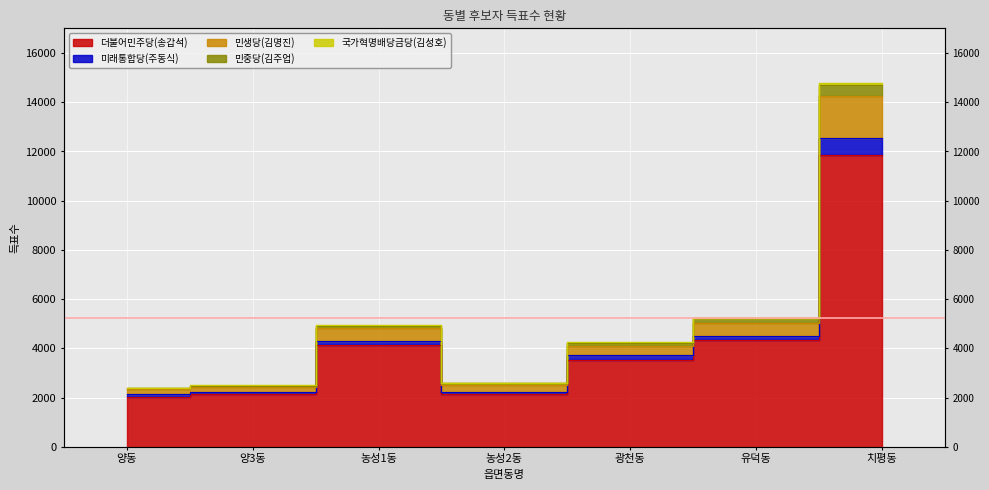

In 더불어민주당(송갑석), how many points are lower than both neighbors (excluding endpoints)?

1